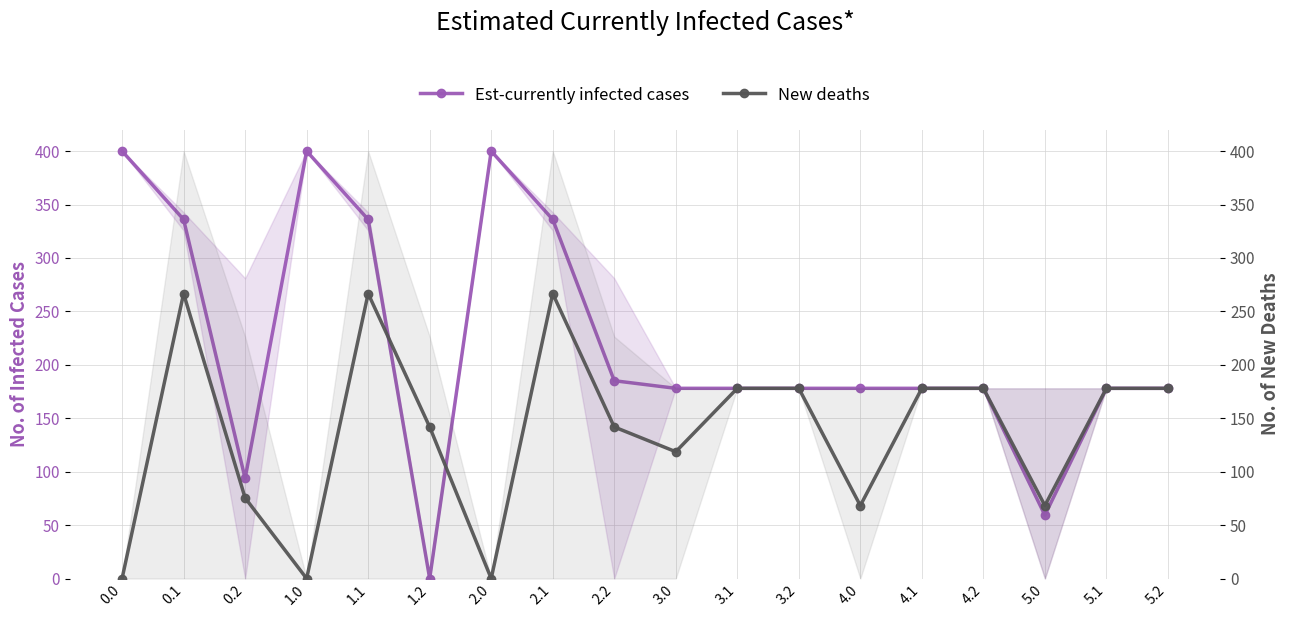

Which series has the widest spread of values?

Est-currently infected cases